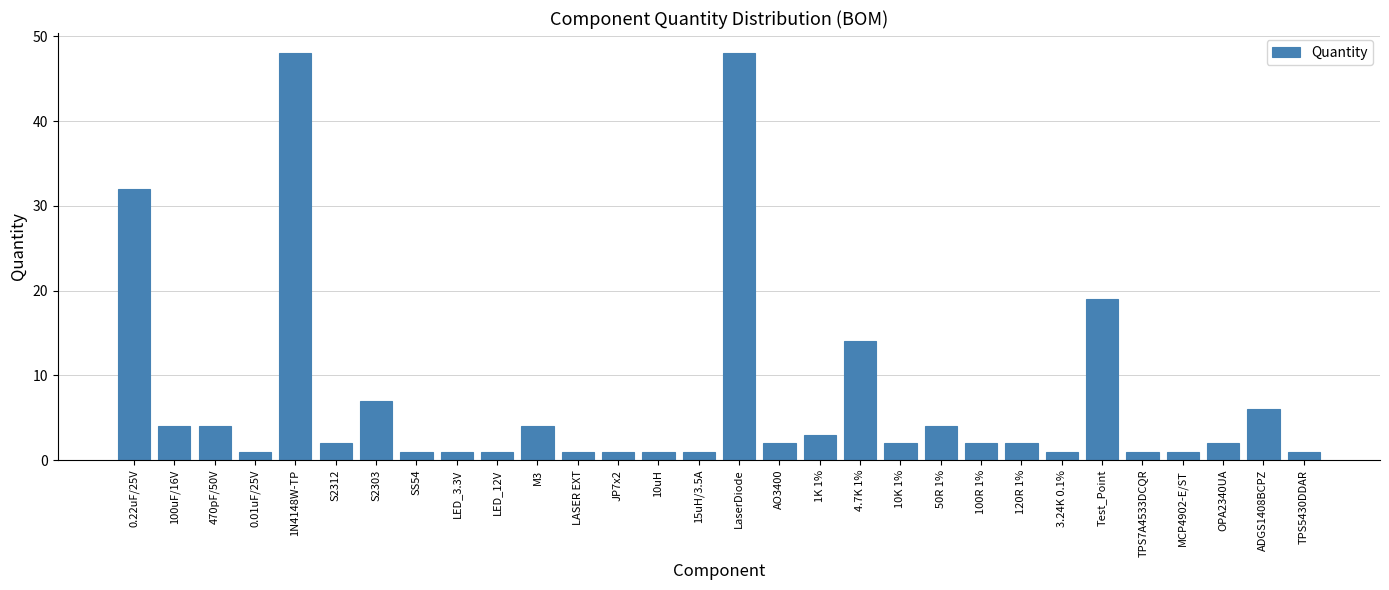

Reading left to right, list all the values displayed in this chart.

32	4	4	1	48	2	7	1	1	1	4	1	1	1	1	48	2	3	14	2	4	2	2	1	19	1	1	2	6	1